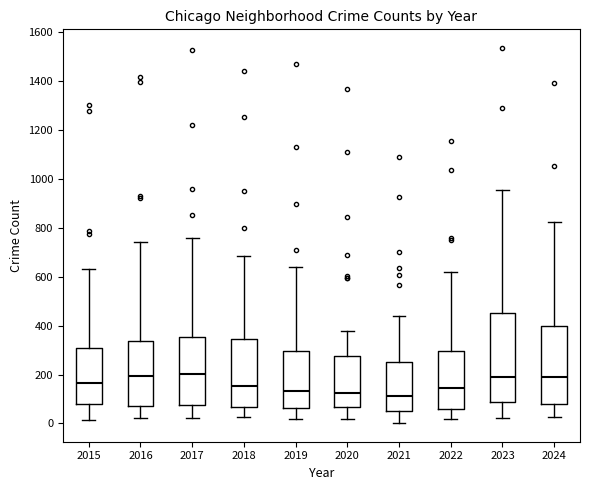

Reading left to right, transcribe this box plot: for each box, give where its median line is, the range the box spans, and where its two whiskers end, as read against the y-axis. The values are not printed on the chart, so give them approximately, as read against the axis.

2015: median 160, box 80 to 320, whiskers 20 to 640
2016: median 200, box 60 to 340, whiskers 20 to 740
2017: median 200, box 80 to 360, whiskers 20 to 760
2018: median 160, box 60 to 340, whiskers 20 to 680
2019: median 140, box 60 to 300, whiskers 20 to 640
2020: median 120, box 60 to 280, whiskers 20 to 380
2021: median 120, box 60 to 260, whiskers 0 to 440
2022: median 140, box 60 to 300, whiskers 20 to 620
2023: median 200, box 80 to 460, whiskers 20 to 960
2024: median 200, box 80 to 400, whiskers 20 to 820